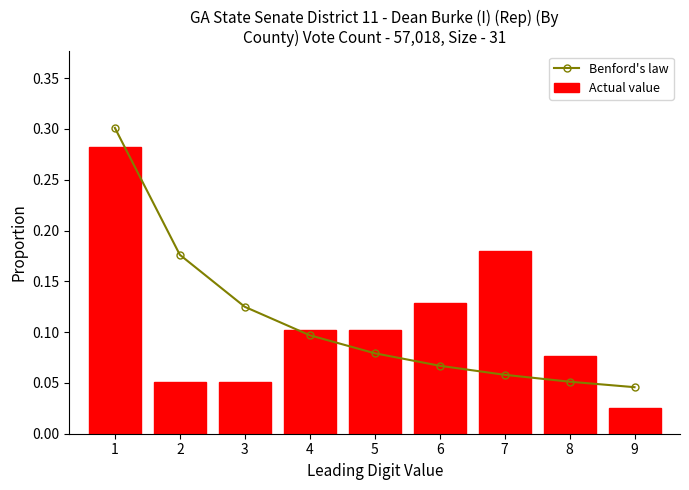

Which category has the highest value in the Benford's law series?

1